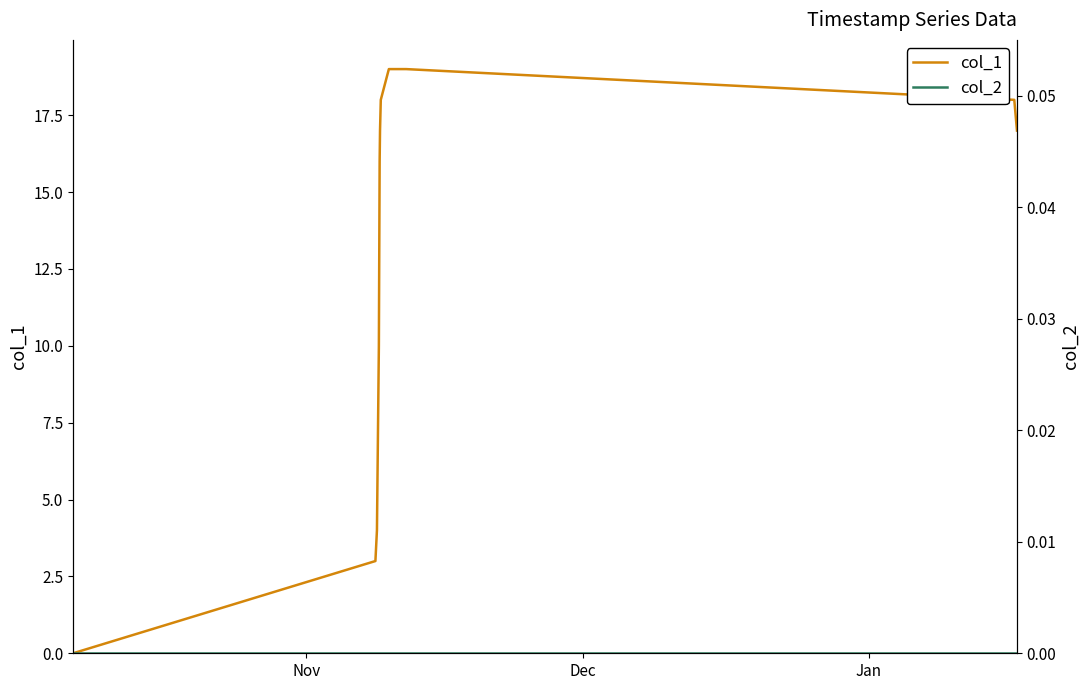

Count the number of categories in the chart.

12